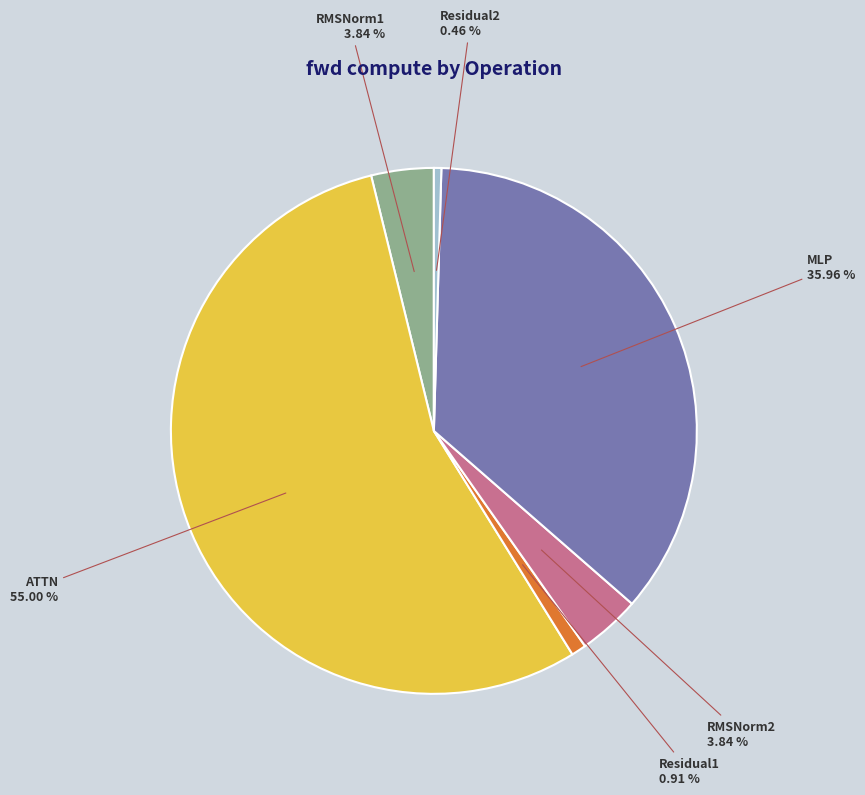

Does any single category account for the majority?

Yes